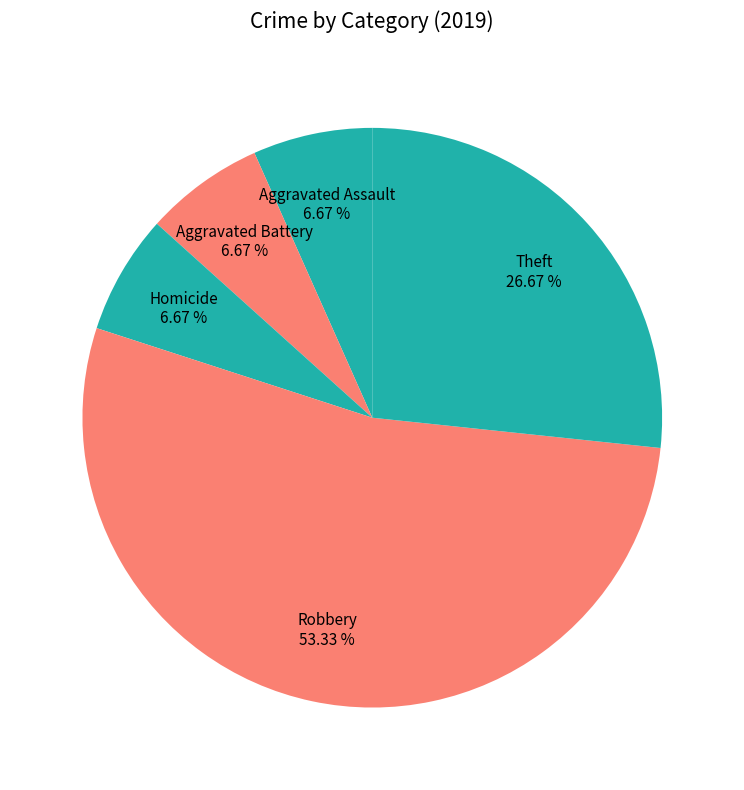

Do Aggravated Assault and Theft together represent more than half of the pie?

No